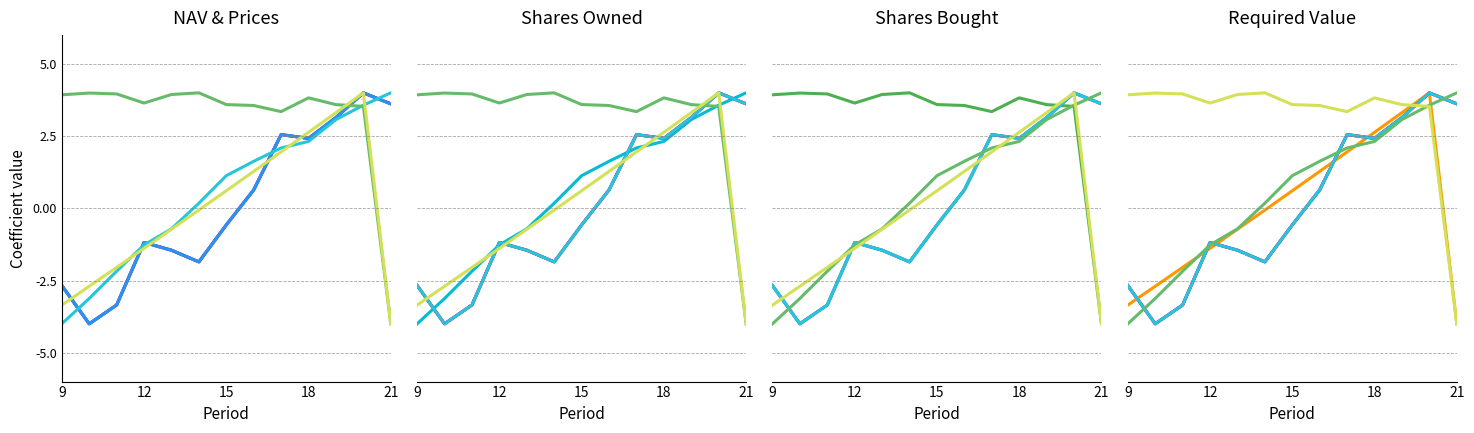

What is the smallest value displayed?

-4.0